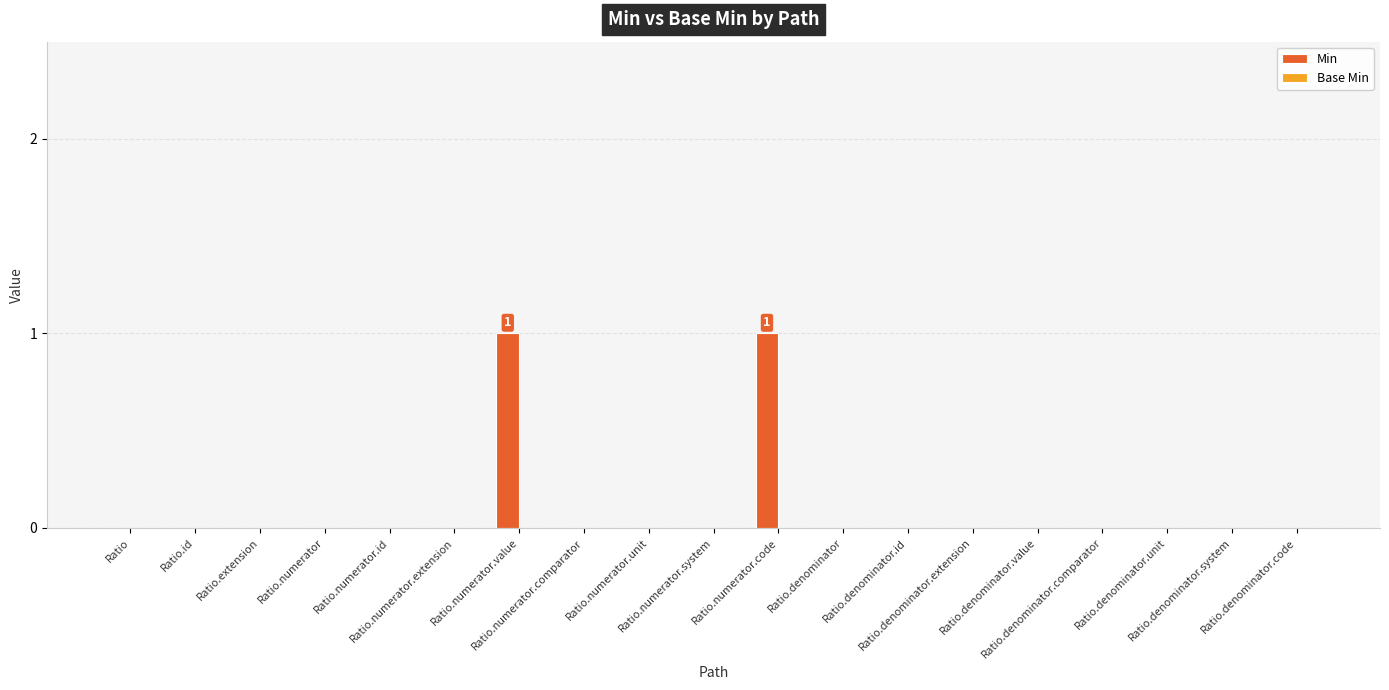

Count the number of data series in this chart.

1